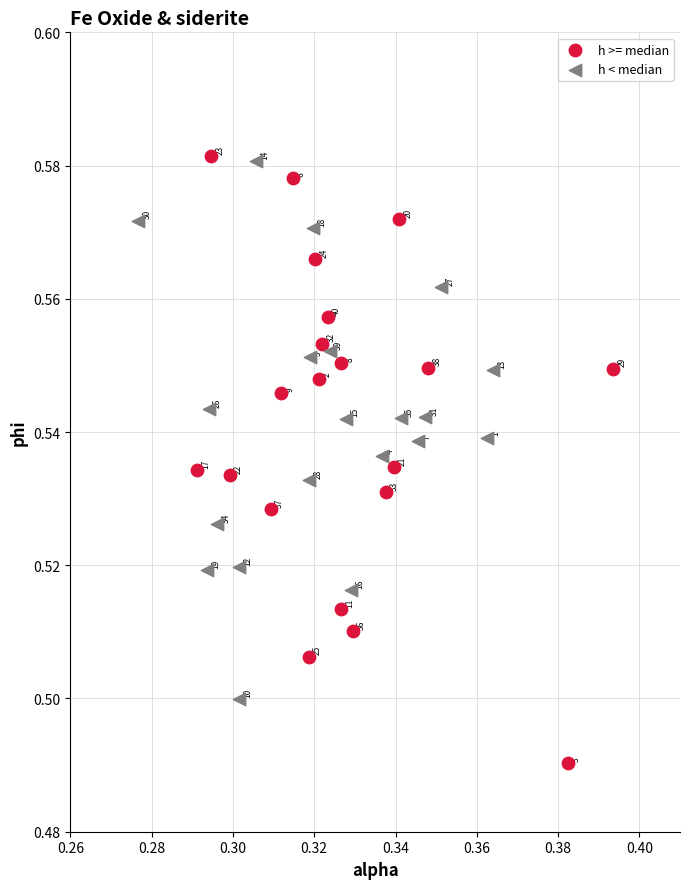

What are all the series names shown in the legend?

h >= median, h < median